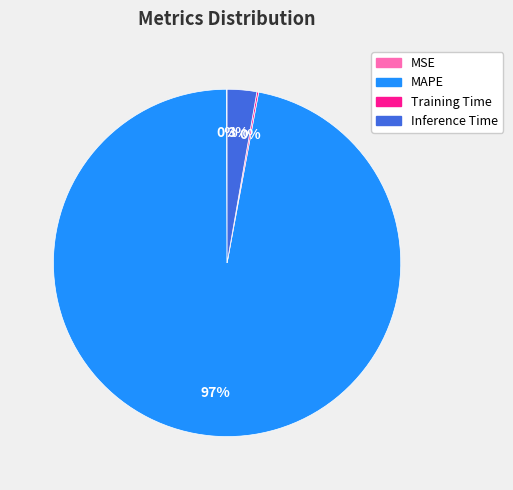

To the nearest percent, what is the difference between the largest and smallest slice percentages?

97%